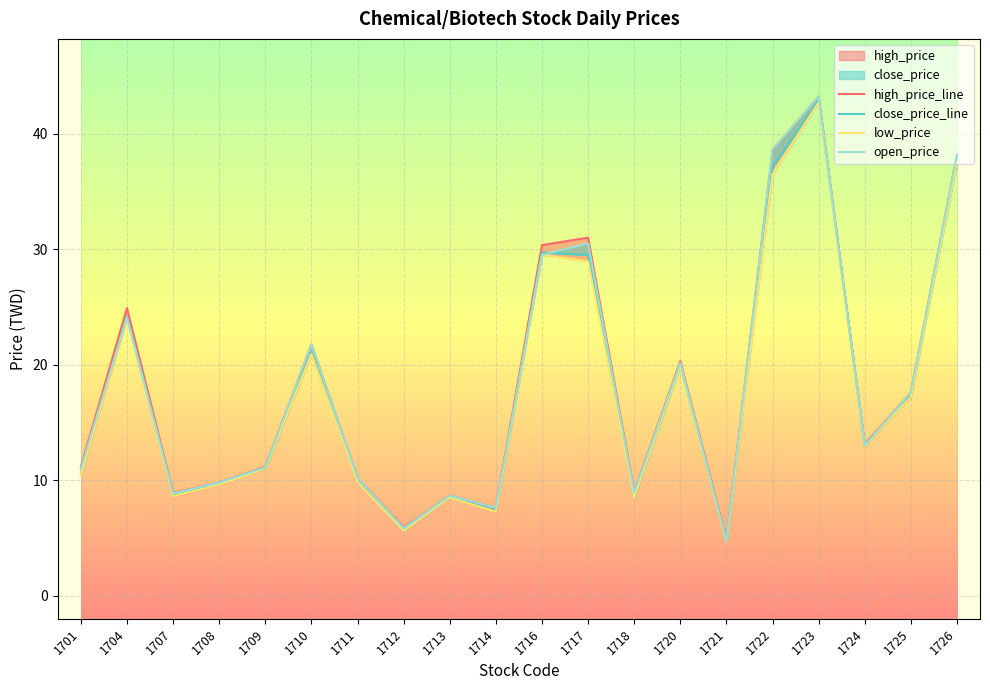

Read the high_price_line value at 1708.

9.8